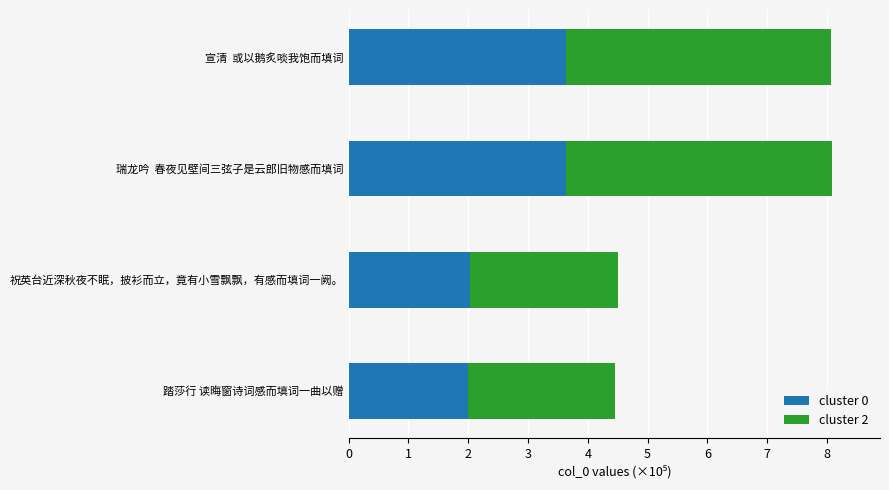

What is the lowest value of the cluster 0 series?

2.0